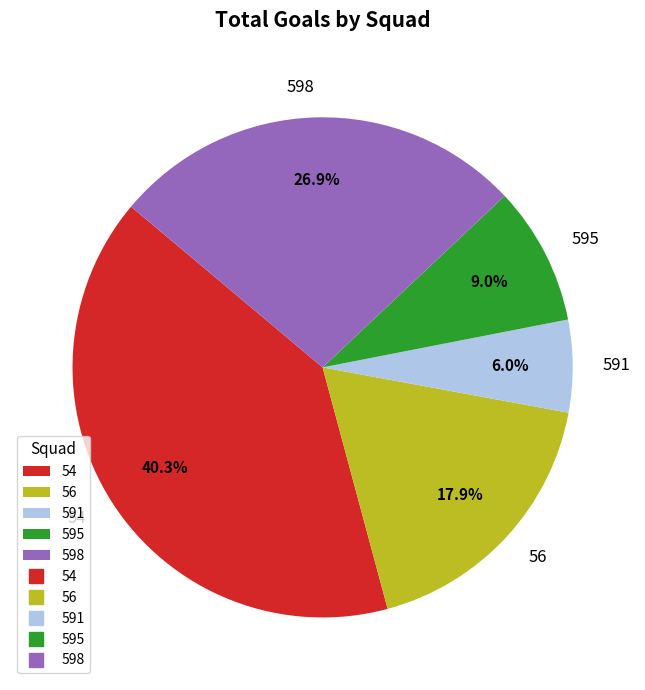

Which slice is the largest?

54